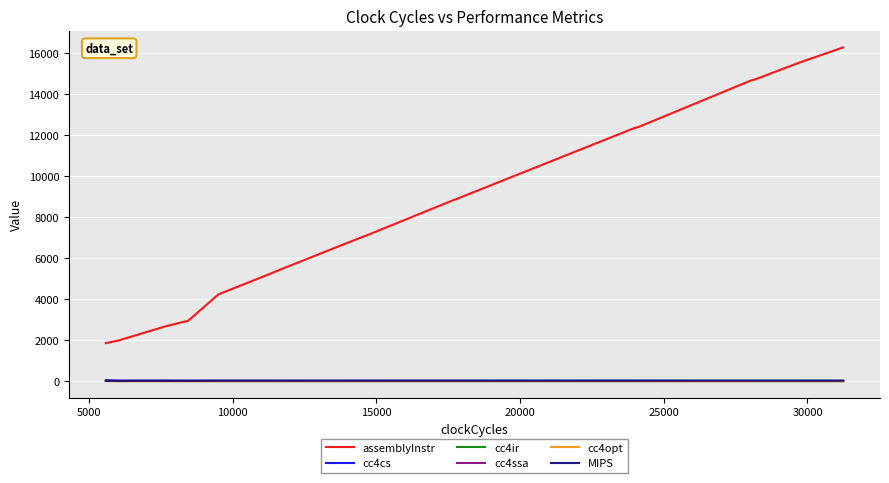

True or false: cc4opt and MIPS cross at least once.

False